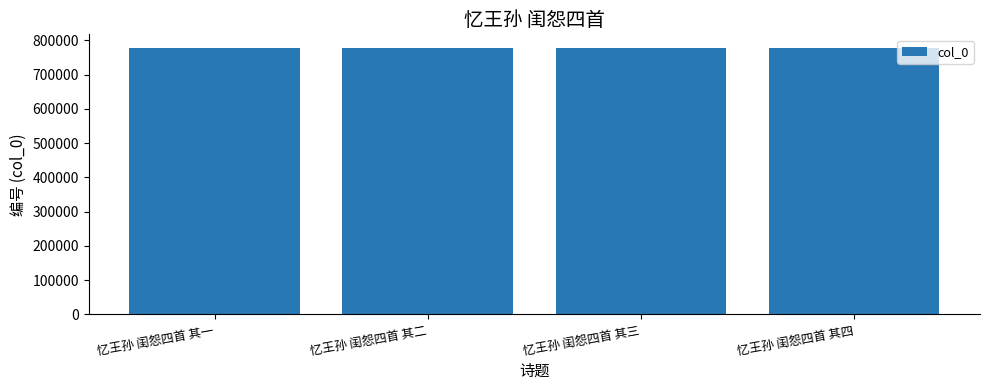

What value does the data have at 忆王孙 闺怨四首 其二?

778400